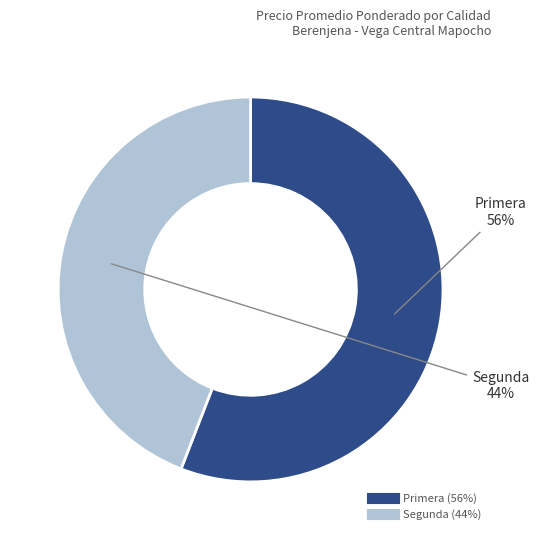

Count the number of slices in the pie.

2